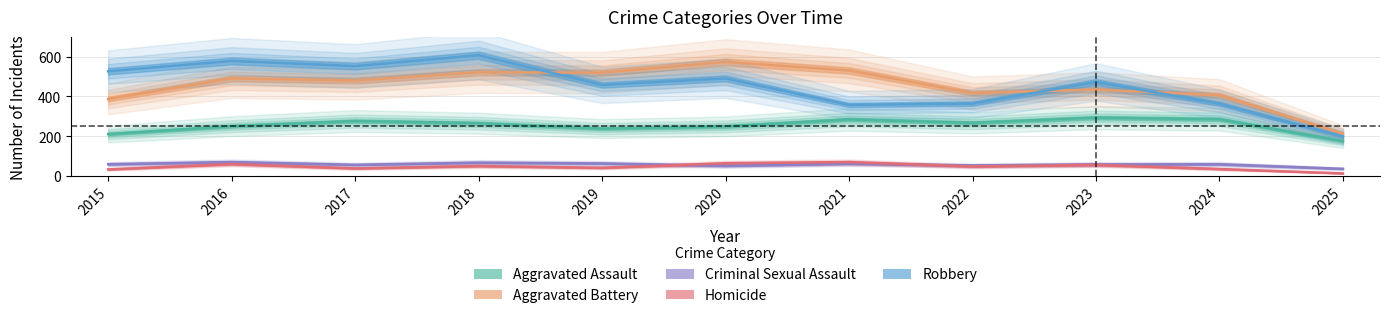

Where does the Homicide series first go above 47?

2016